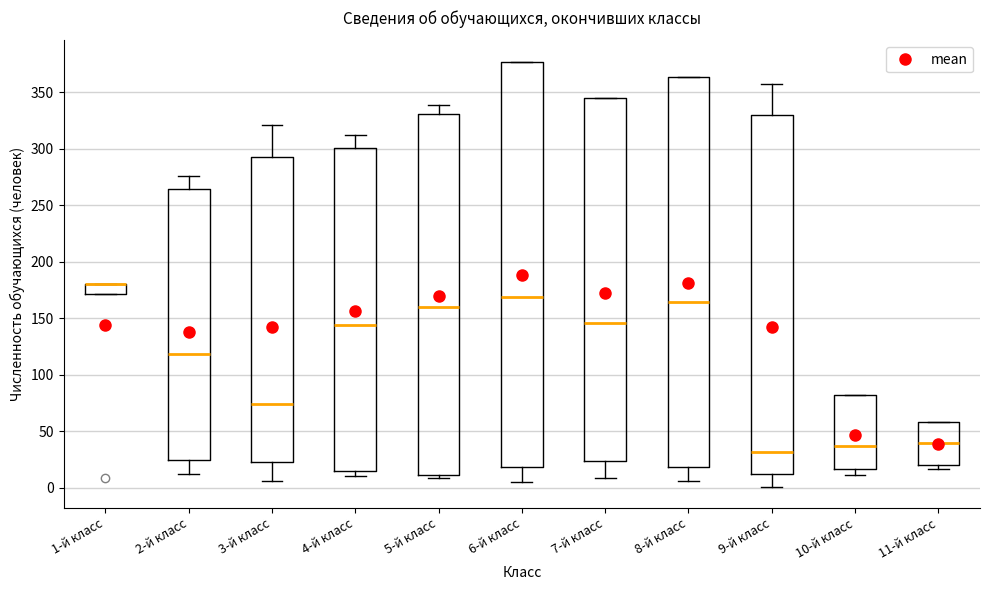

Where does the median line of the box for 11-й класс sit on the y-axis? The values are not printed on the chart, so give them approximately, as read against the axis.

40